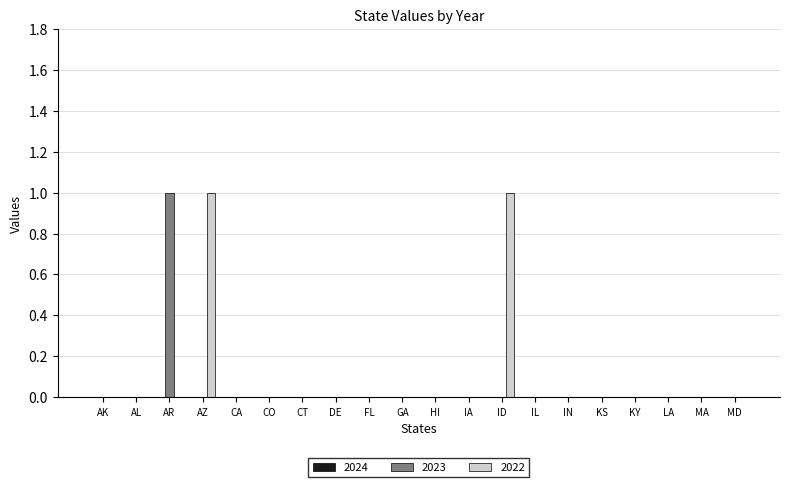

Which series changed the most between ID and LA?

2022